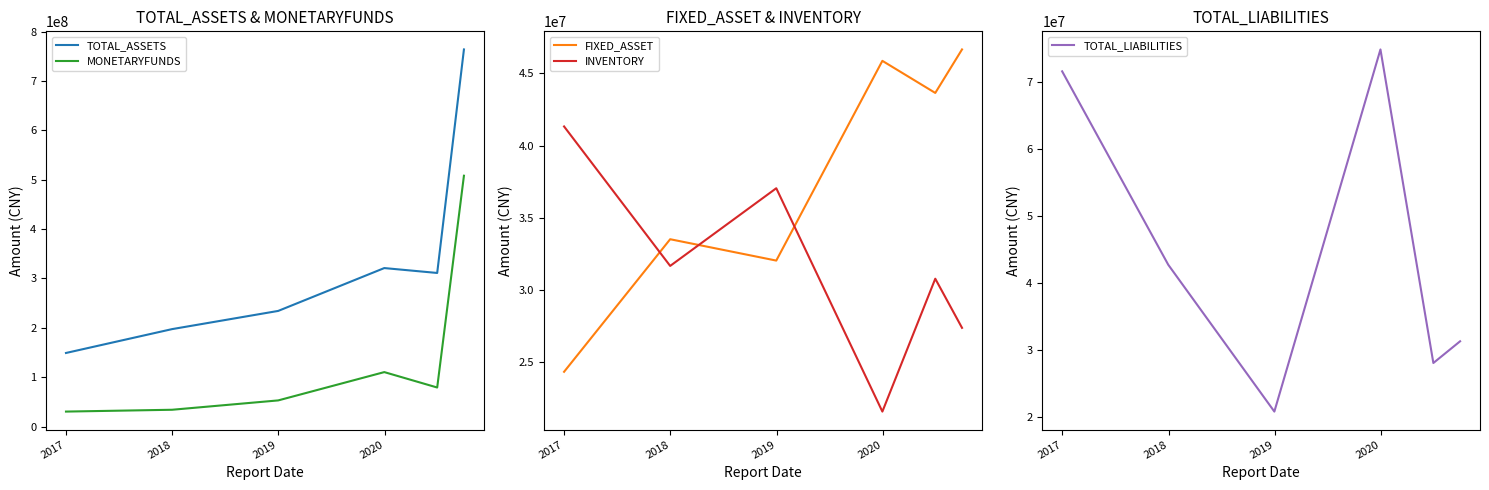

What are all the series names shown in the legend?

TOTAL_ASSETS, MONETARYFUNDS, FIXED_ASSET, INVENTORY, TOTAL_LIABILITIES